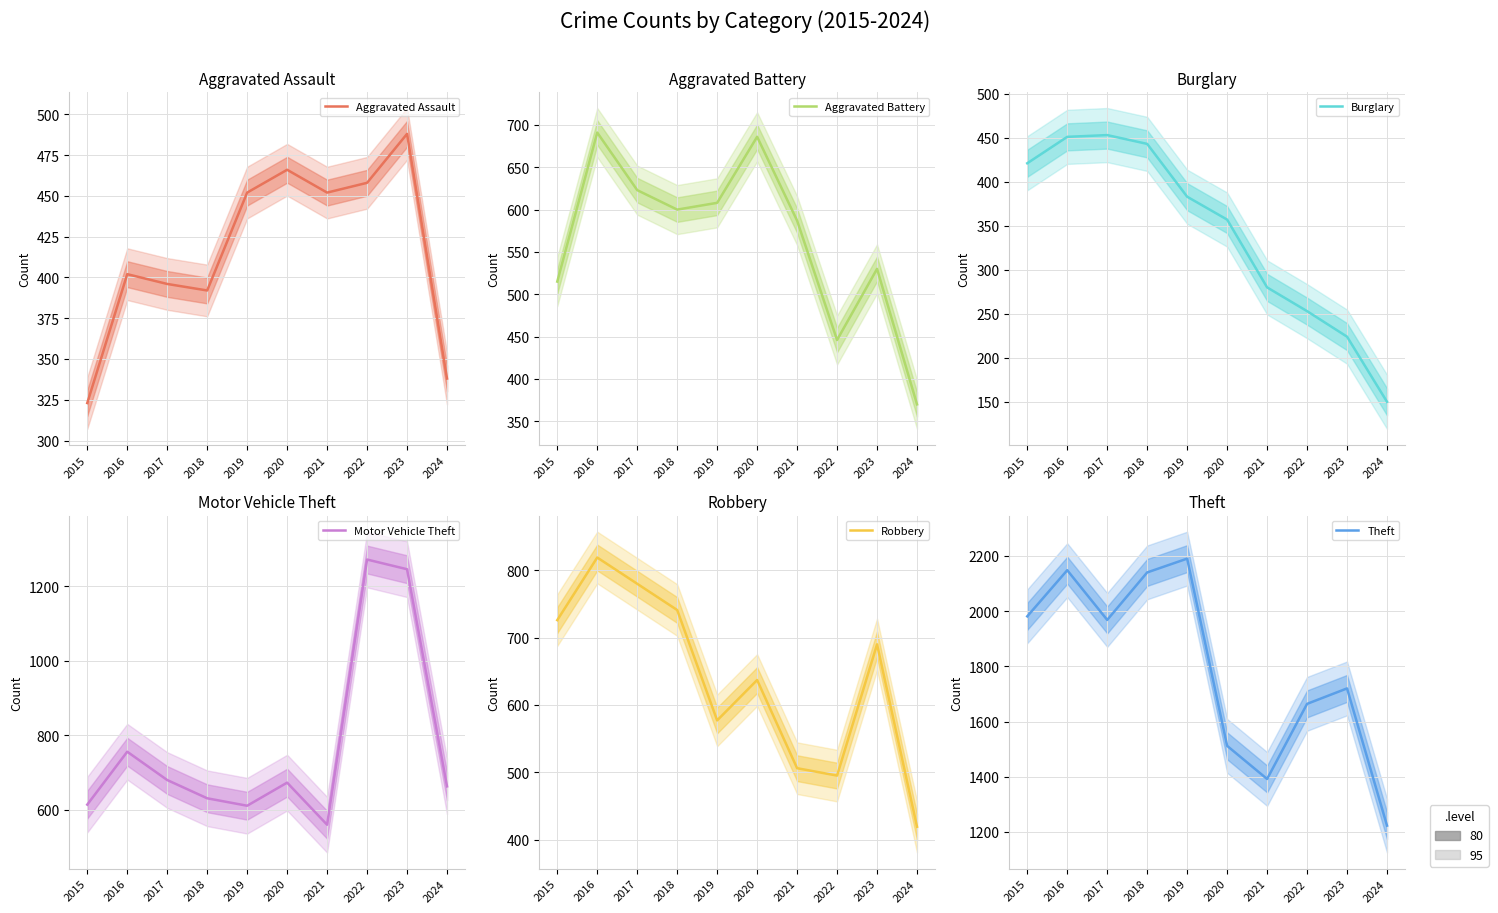

Is it true that Burglary equals 398 at 2022?

False